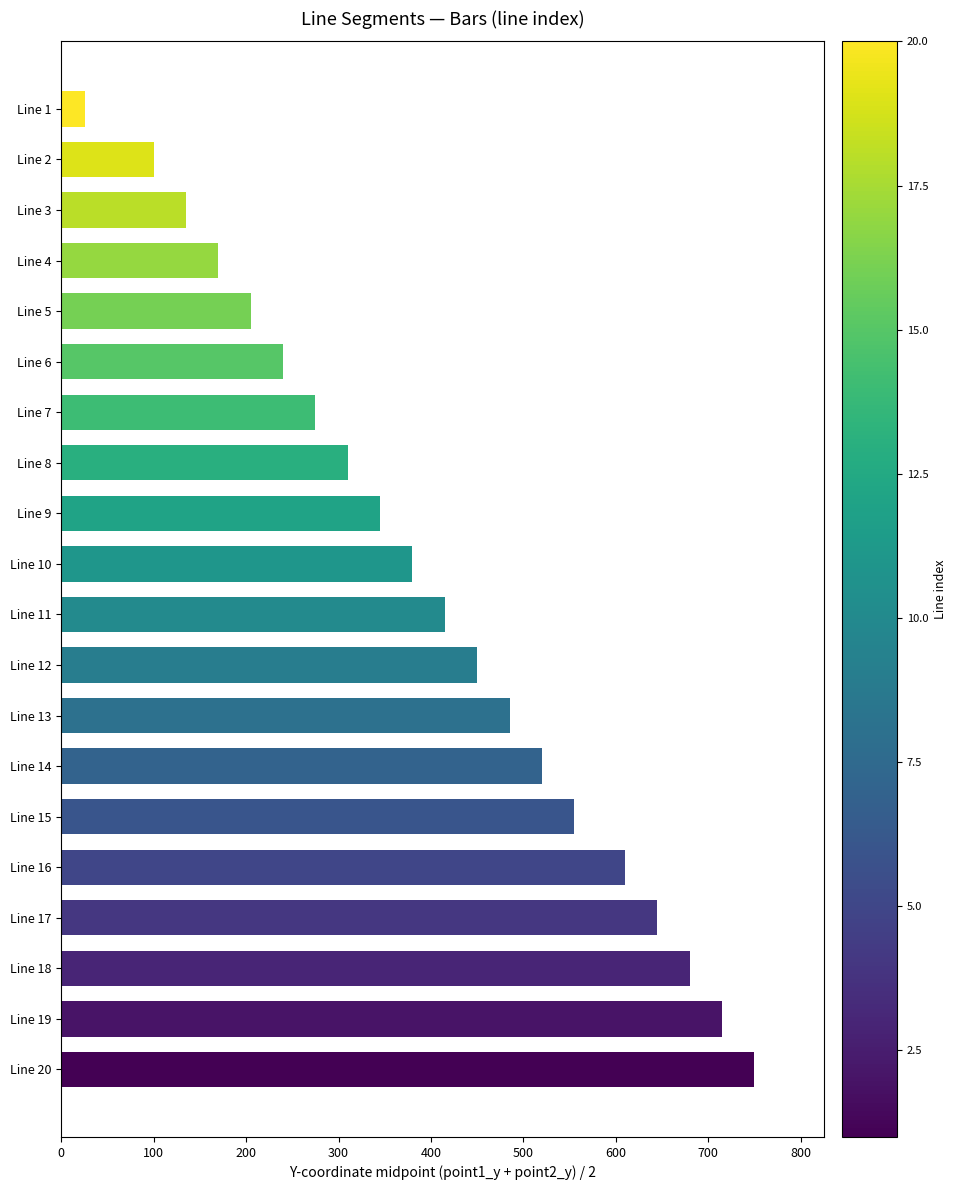

Which has a higher value, Line 20 or Line 17?

Line 20